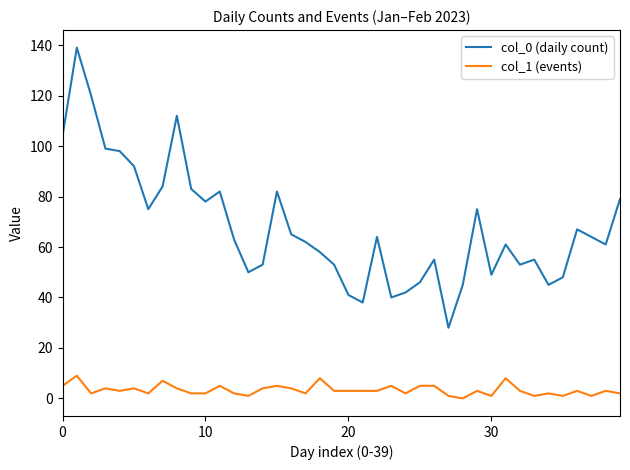

List the series in order of their overall mean, lowest first.

col_1 (events), col_0 (daily count)